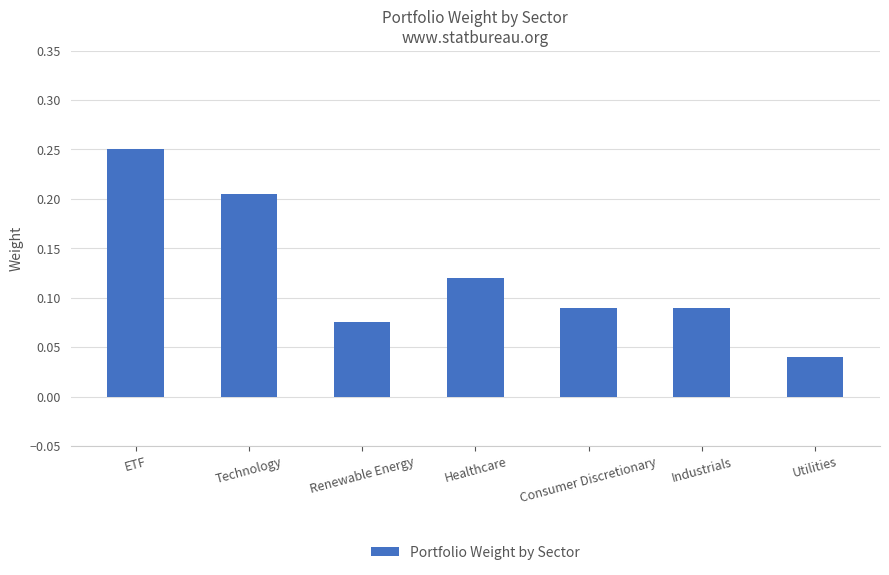

How many values are between 0 and 1?

7